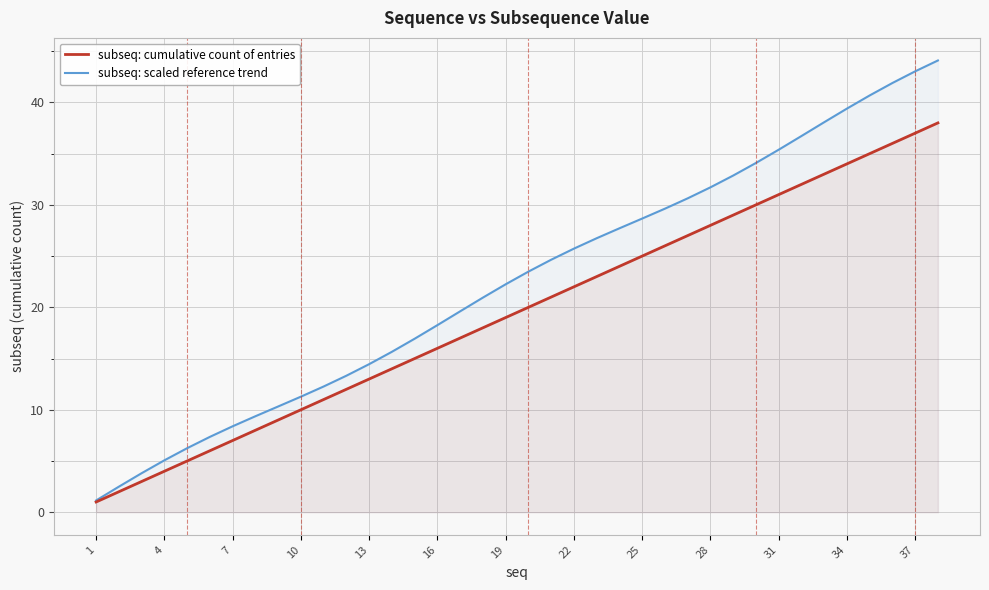

True or false: subseq: scaled reference trend has more than 0 interior local peaks.

False